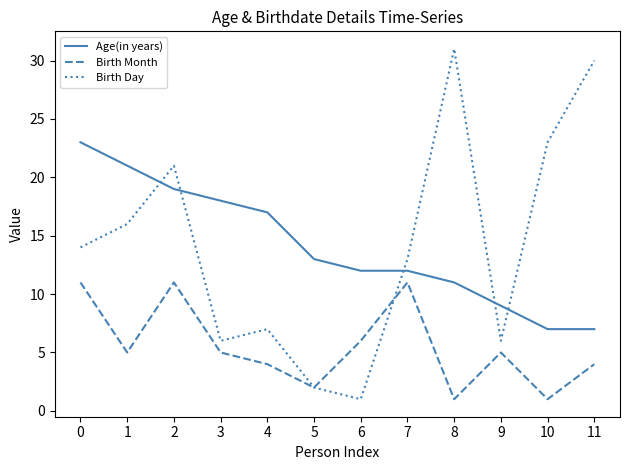

What is the difference between the maximum and minimum values in the Birth Month series?

10